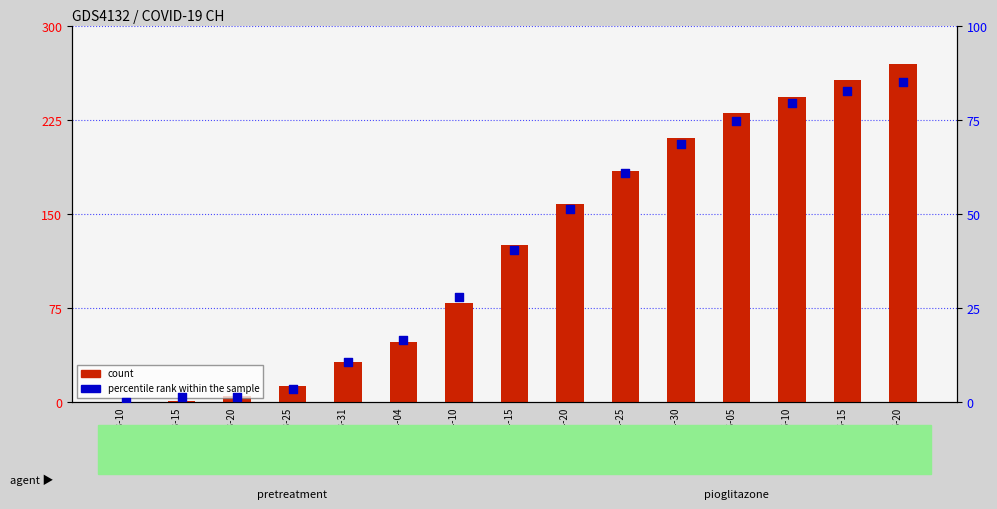

Which series has the widest spread of Y values?

count